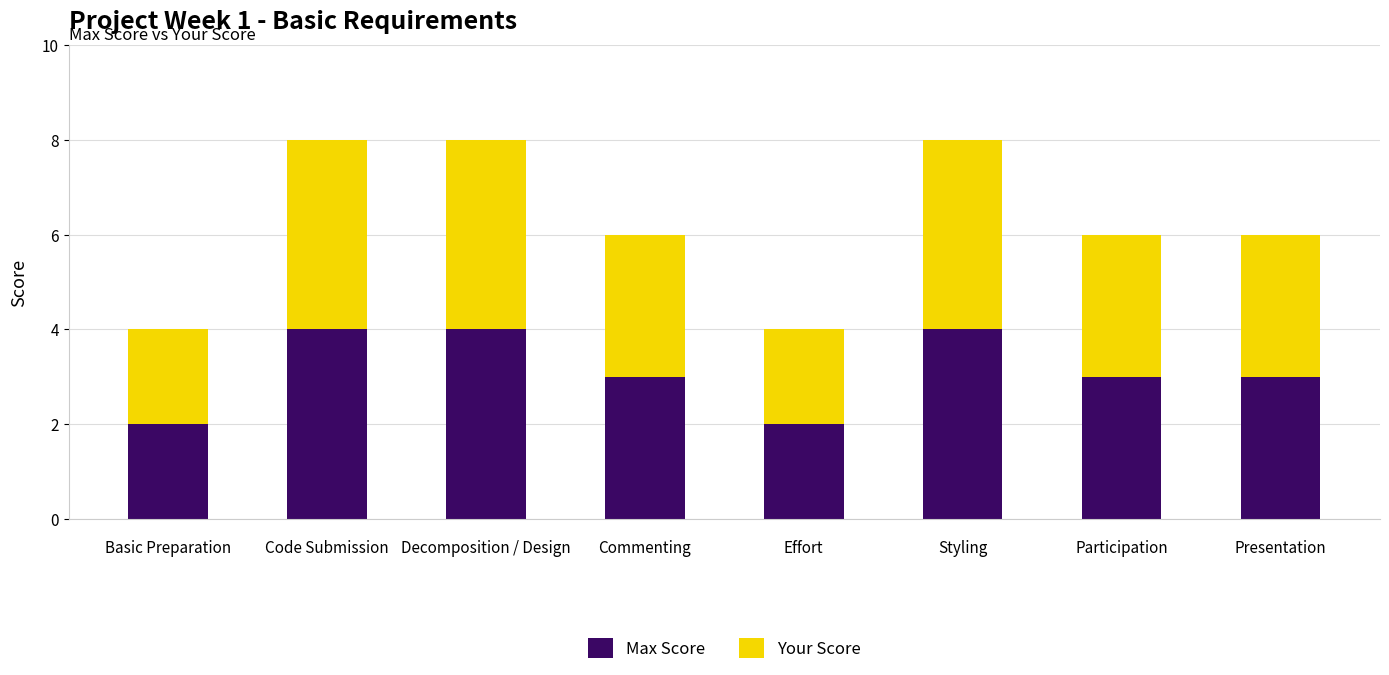

Read the Max Score value at Participation.

3